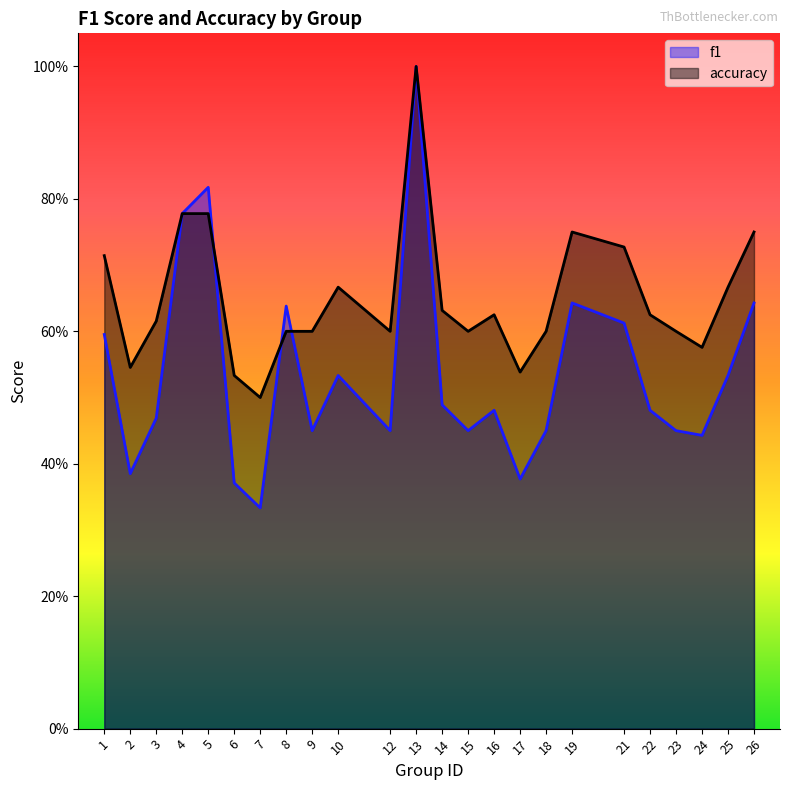

Which series ends up on top after the final intersection of accuracy and f1?

accuracy